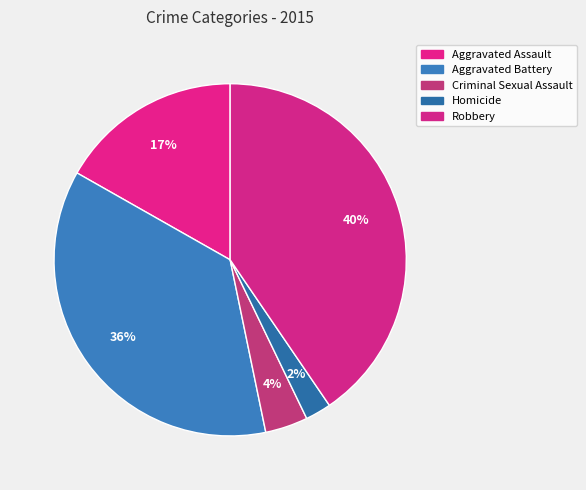

To the nearest percent, what is the average slice percentage?

20%